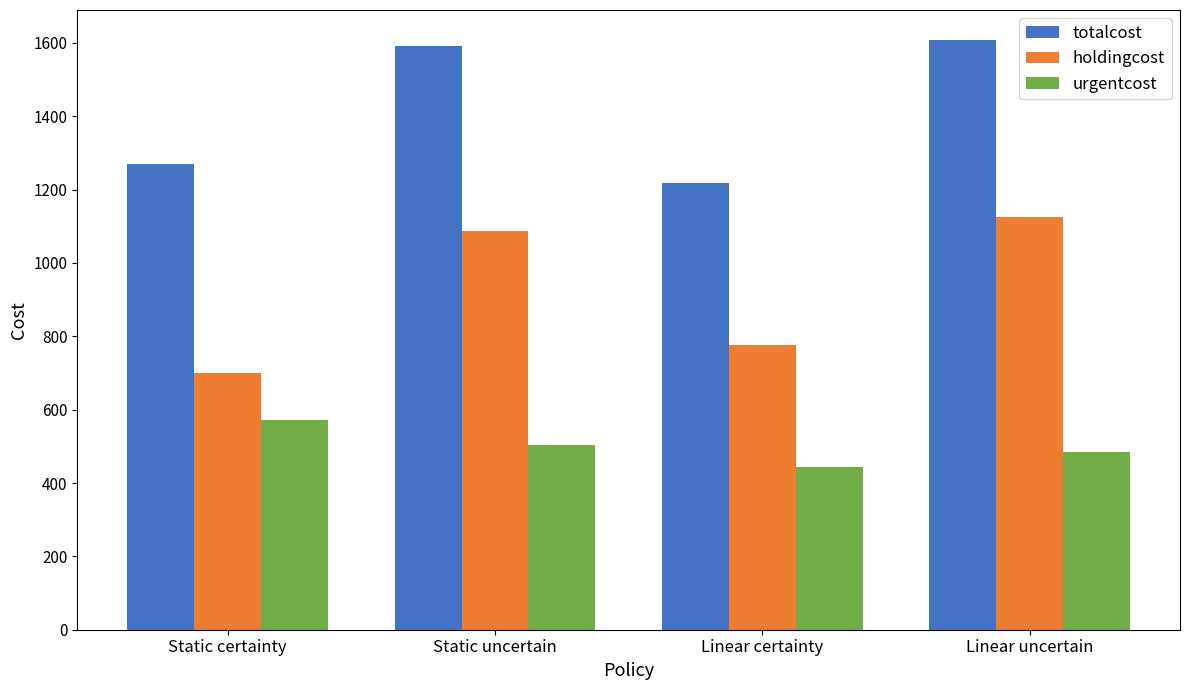

At which category does the chart reach its minimum across all series?

Linear certainty